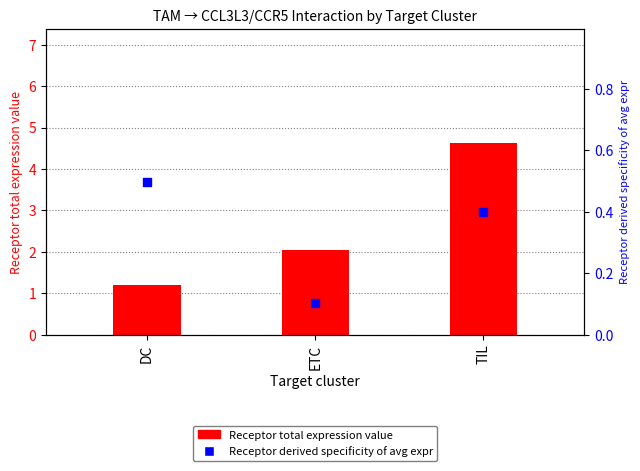

Which series contains the lowest Y value?

Receptor derived specificity of average expression value